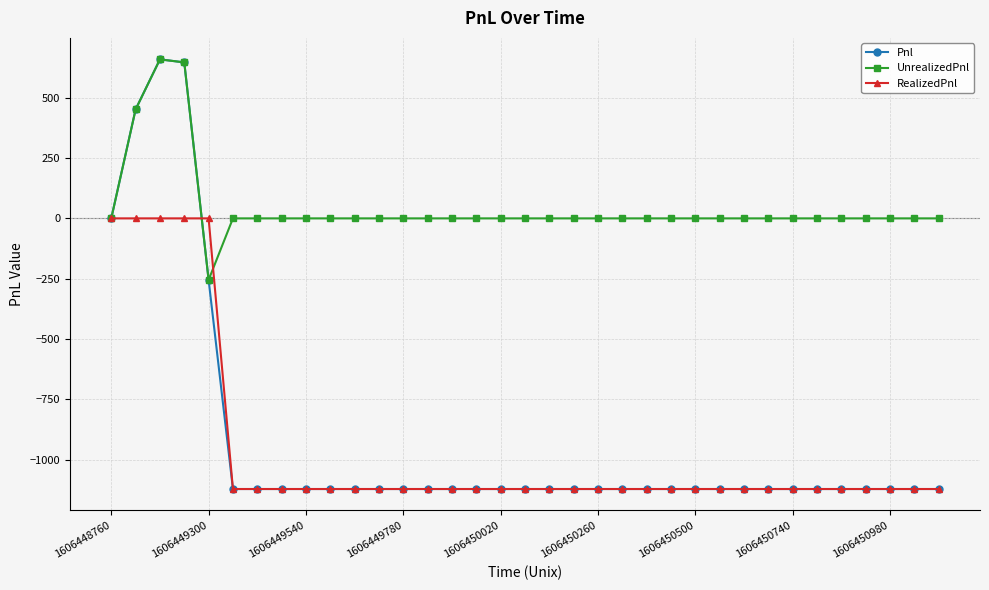

Which series has the largest total across all categories?

UnrealizedPnl